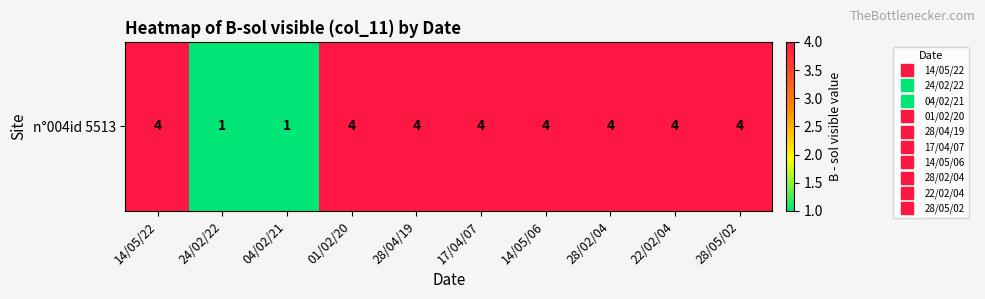

How many series are shown in this chart?

1